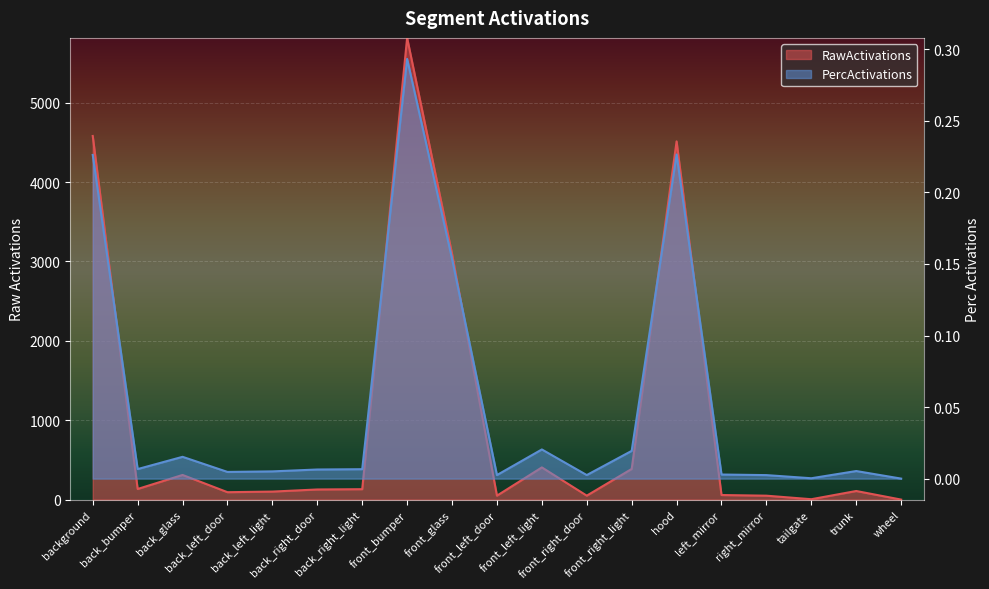

Reading right to left, what are all the values shown in this chart?

RawActivations: 0.2	108.4	4.9	49.4	57.6	4512.0	386.1	49.7	405.5	49.5	3096.4	5815.5	131.3	127.6	101.0	93.3	310.5	133.7	4580.0
PercActivations: 0.0	0.0	0.0	0.0	0.0	0.2	0.0	0.0	0.0	0.0	0.2	0.3	0.0	0.0	0.0	0.0	0.0	0.0	0.2